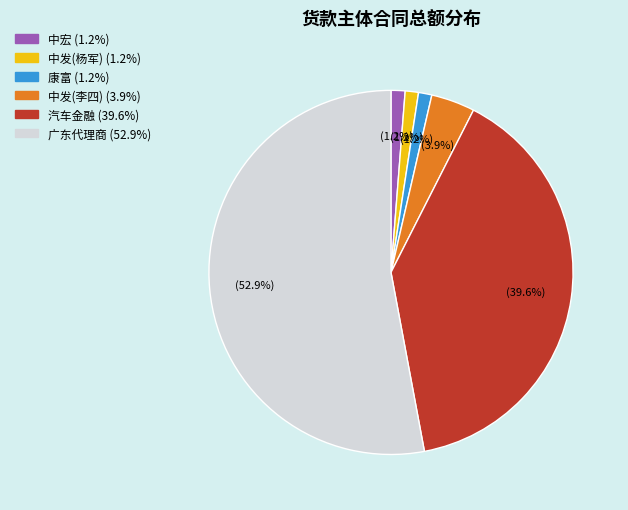

To the nearest percent, what portion does 广东代理商 represent?

53%